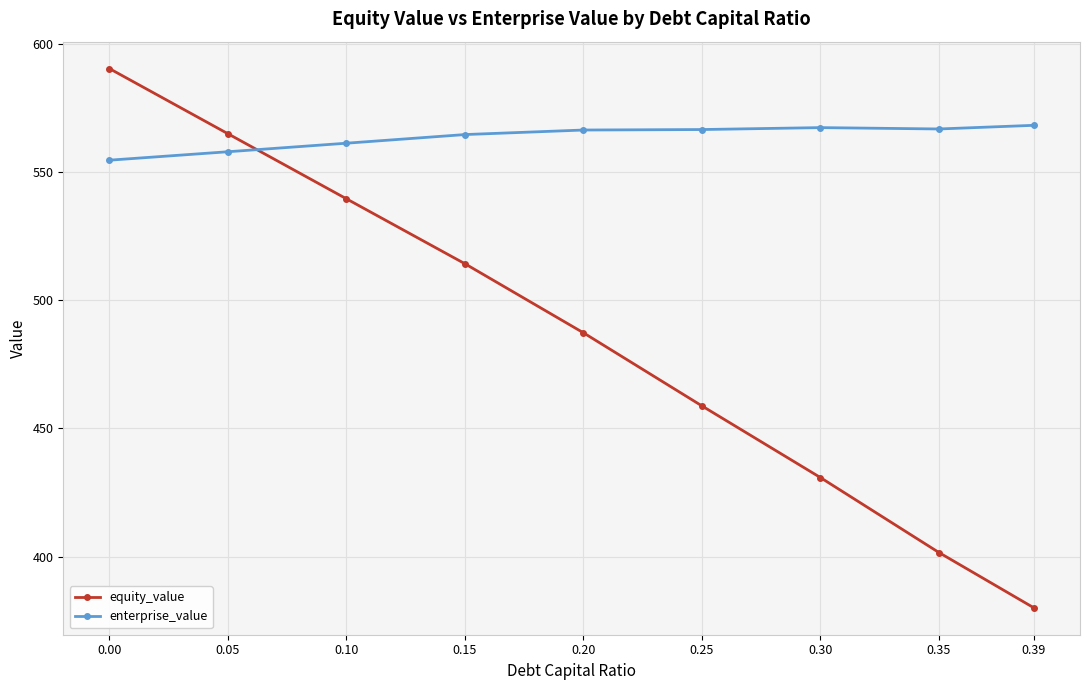

Which series has the widest spread of values?

equity_value